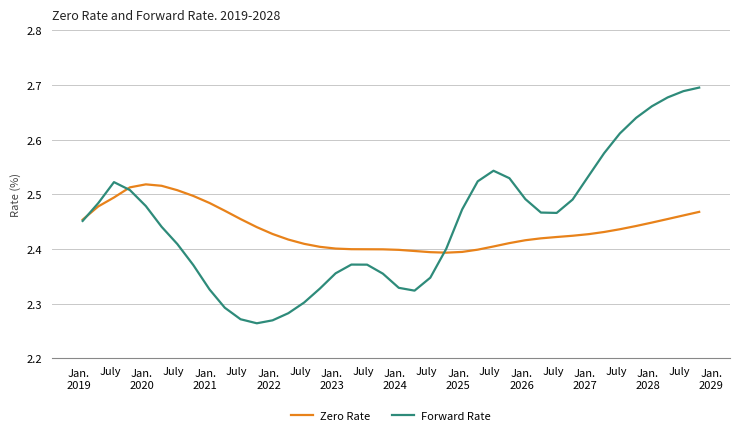

Rank the series by their maximum value, from highest to lowest.

Forward Rate, Zero Rate